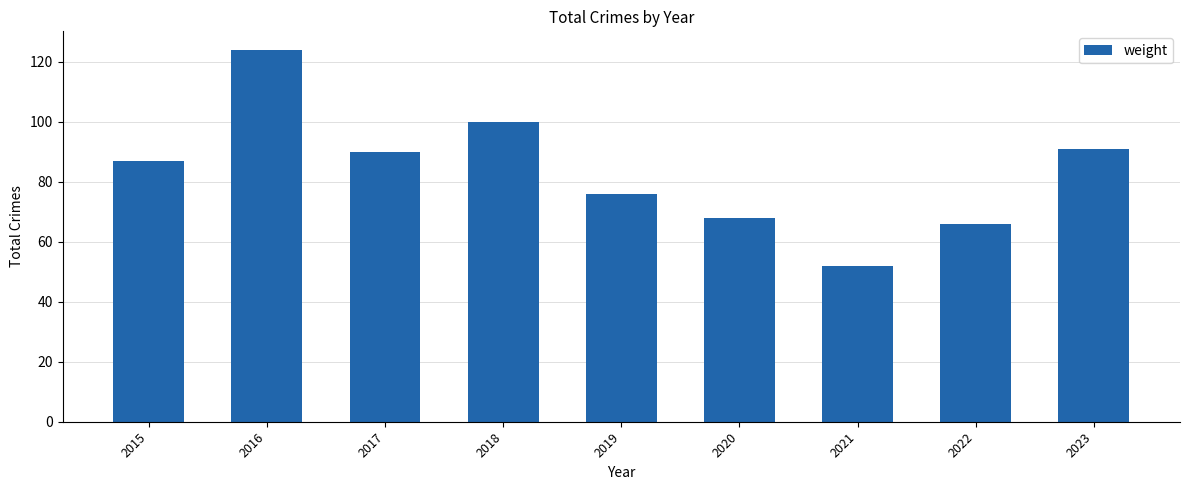

What is the average value?

84